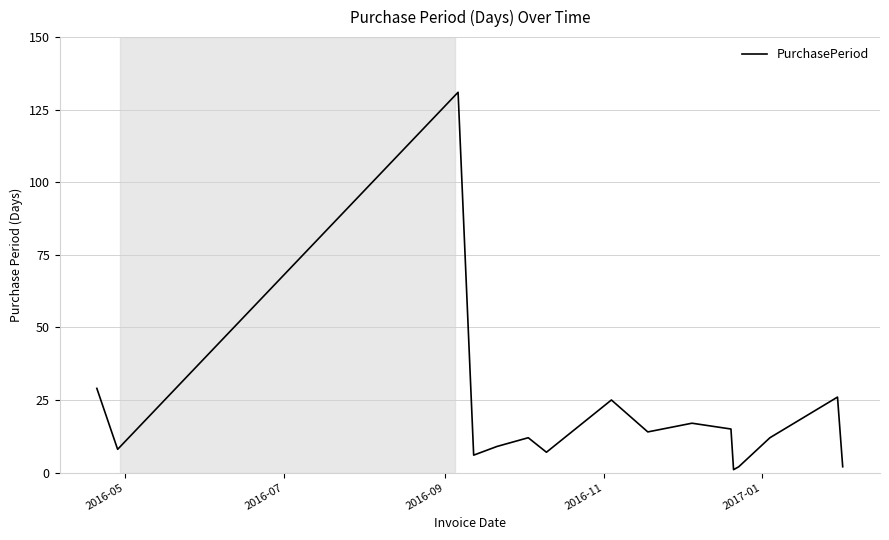

What is the difference between the maximum and minimum values?

130